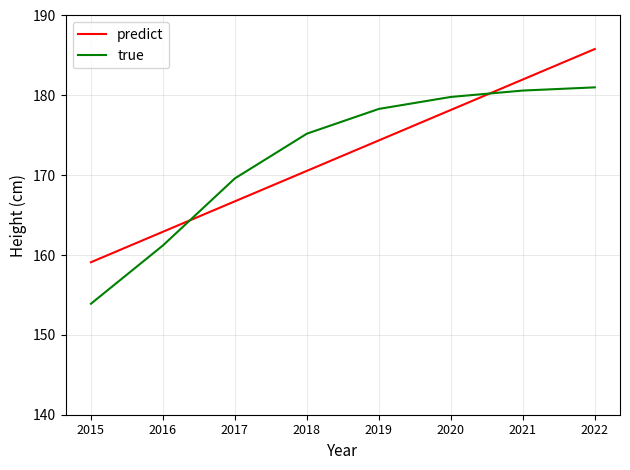

What is the sum of the predict values at 2021 and 2019?

356.3